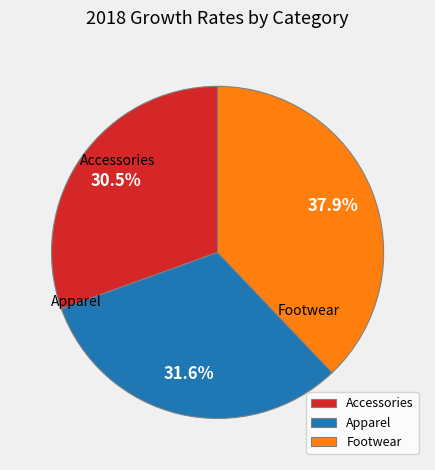

Is there a majority slice in this chart?

No